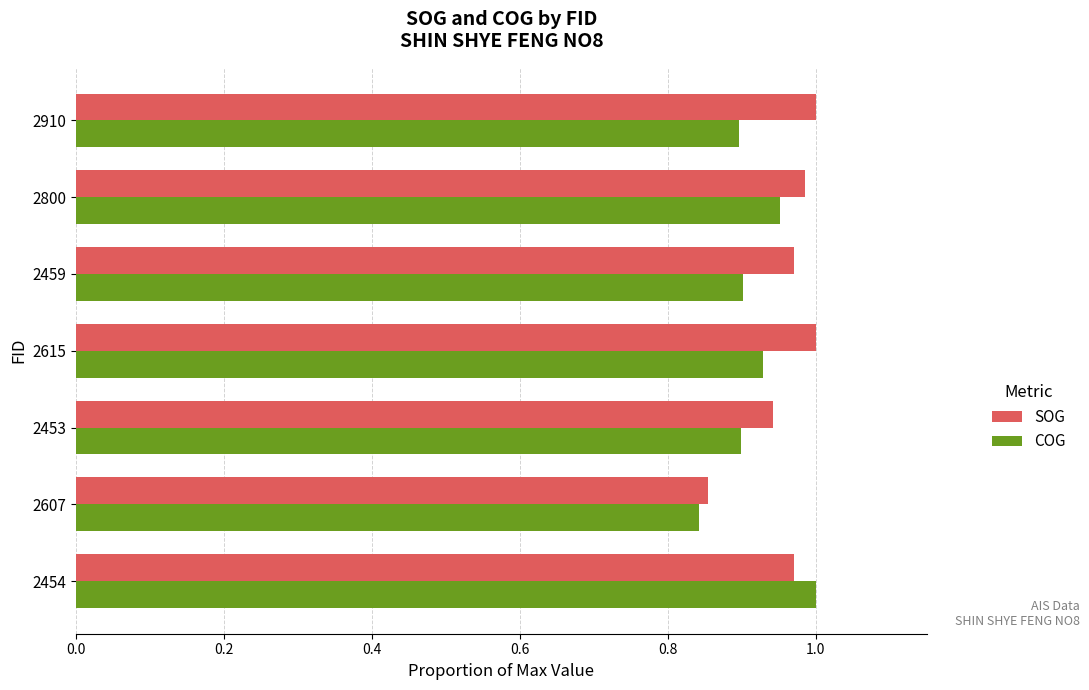

The value of COG at 2607 is 1.3. True or false?

False